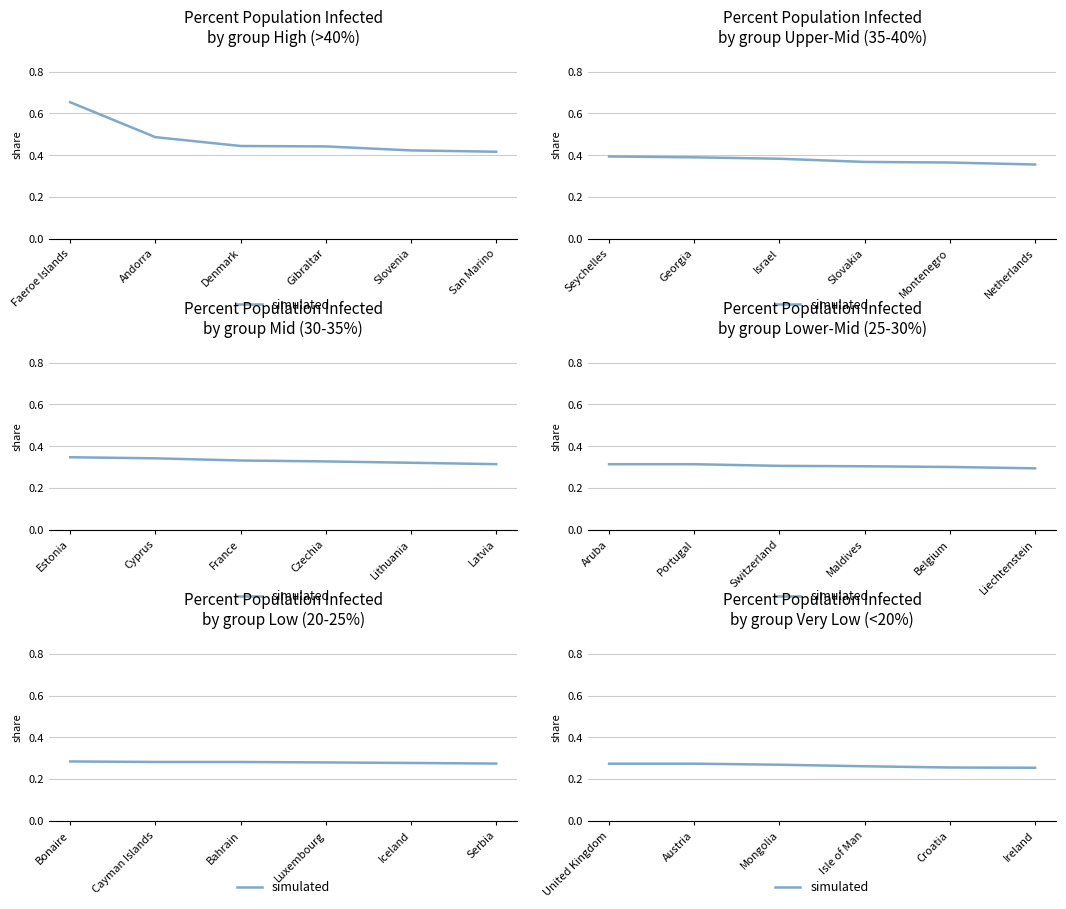

What is the label of the 6th point from the right?

United Kingdom